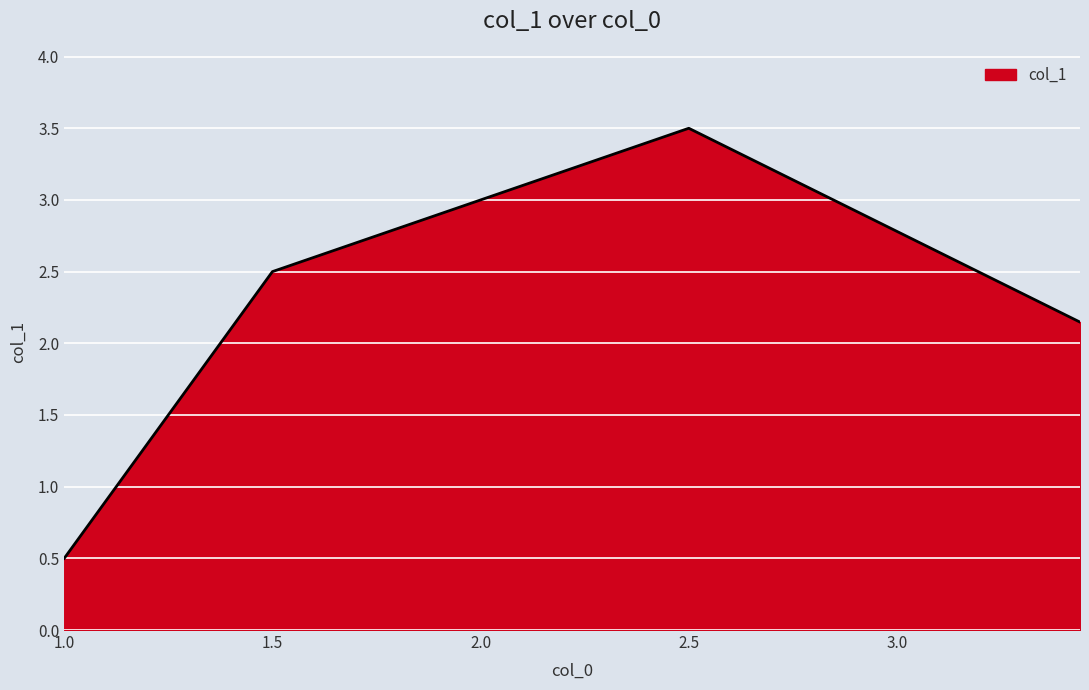

Count the number of values greater than 2.

3